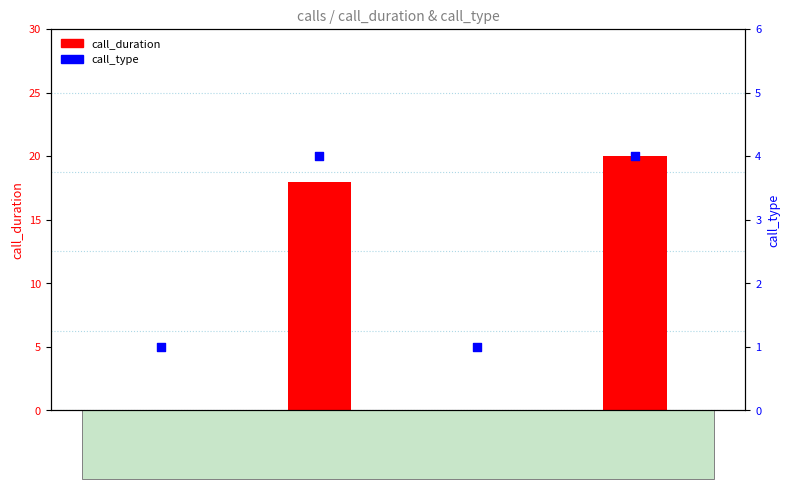

Is the value of call_duration at 25024 greater than the value of call_type at 25023?

No